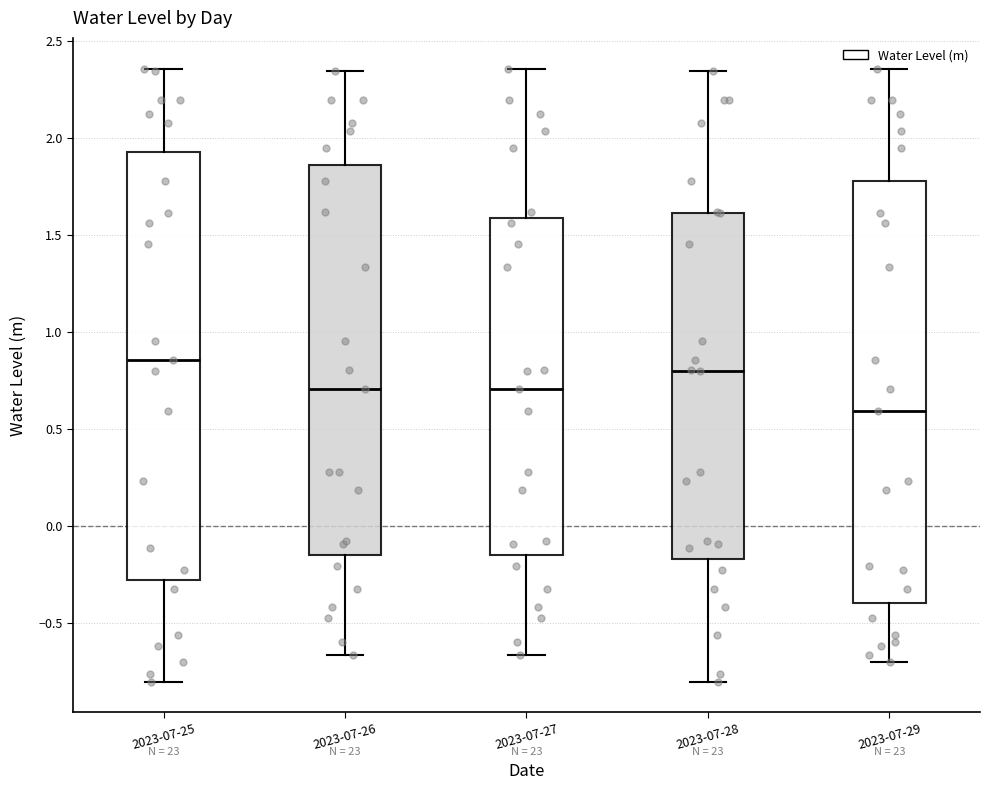

Which box has the highest median line?

2023-07-25